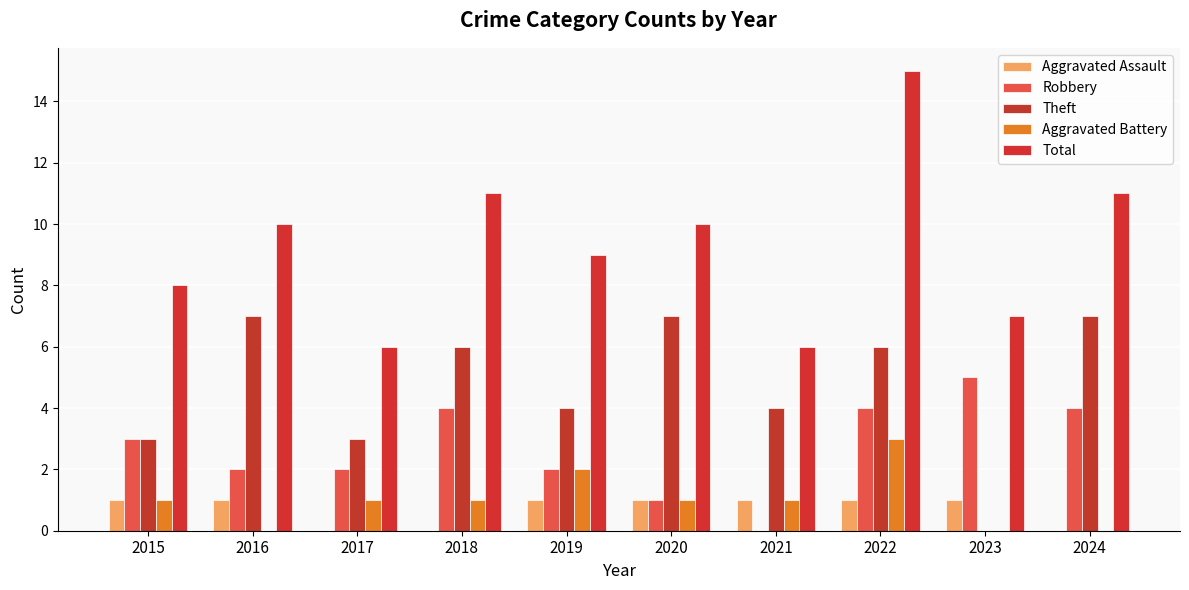

How many groups of bars are there?

10